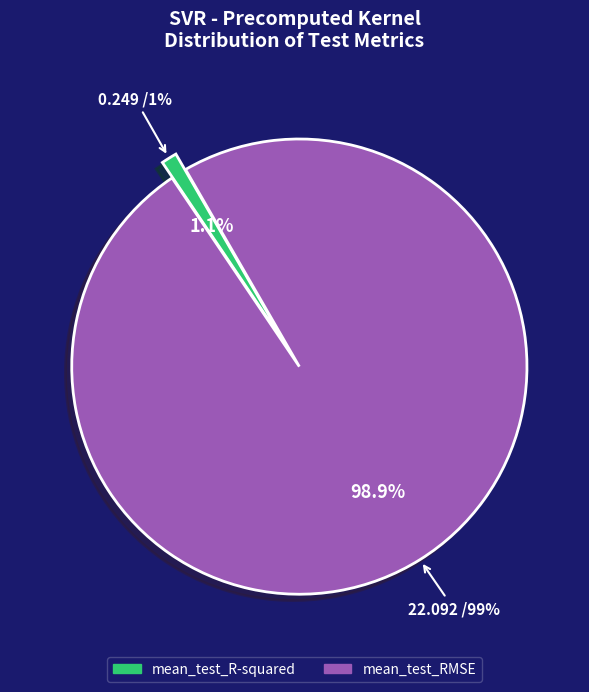

What is the change in value from mean_test_R-squared to mean_test_RMSE?

+21.8